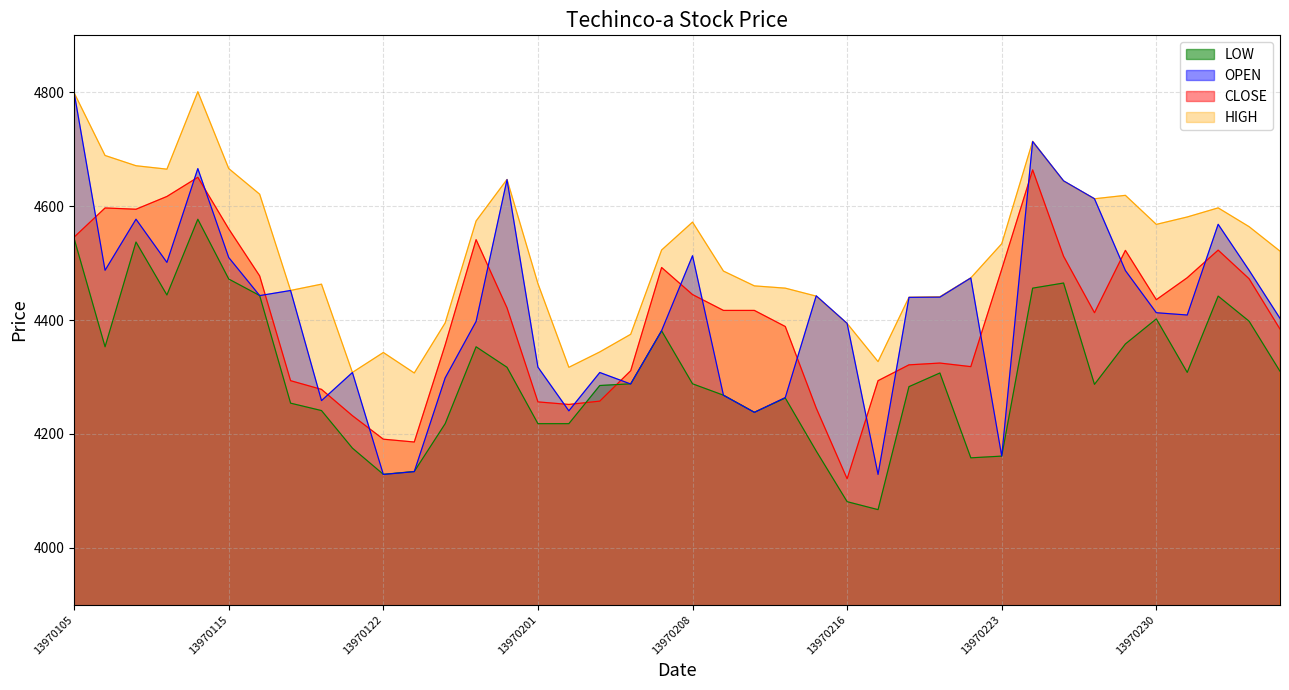

The HIGH series shows 4613.0 at 13970226. True or false?

True